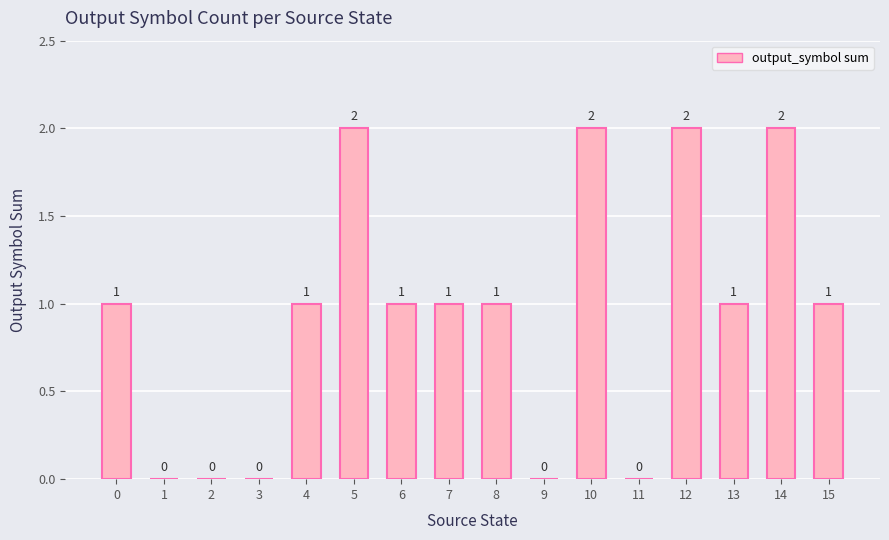

Which has a higher value, 3 or 5?

5